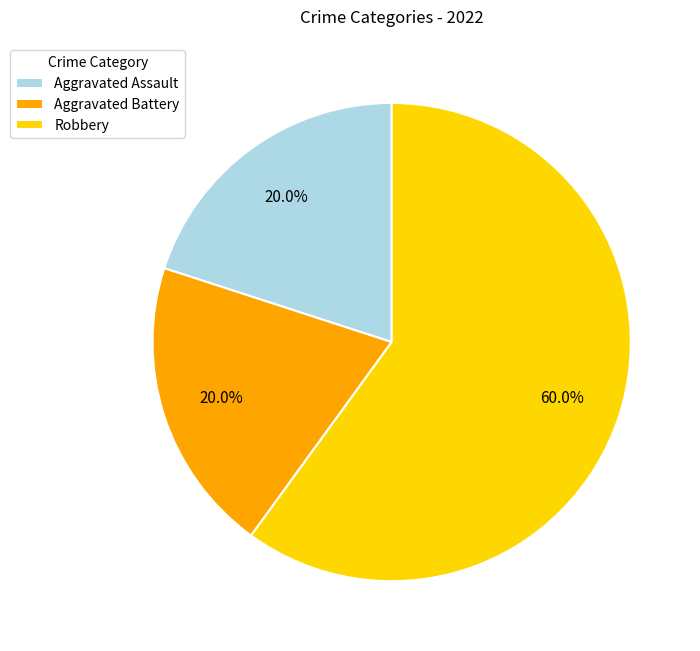

Is there a majority slice in this chart?

Yes